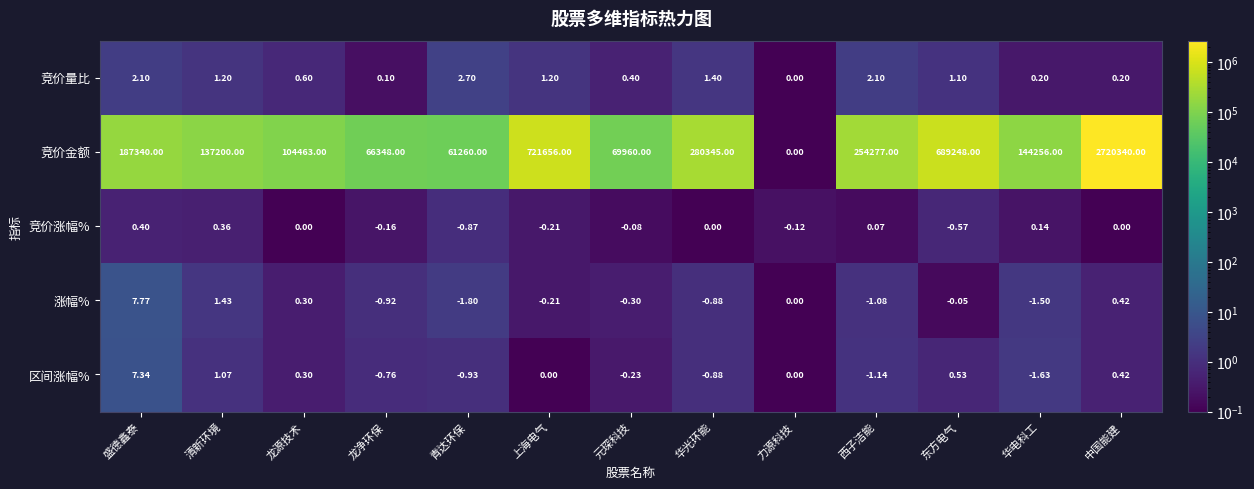

List the series in order of their peak value, highest first.

竞价金额, 涨幅%, 区间涨幅%, 竞价量比, 竞价涨幅%